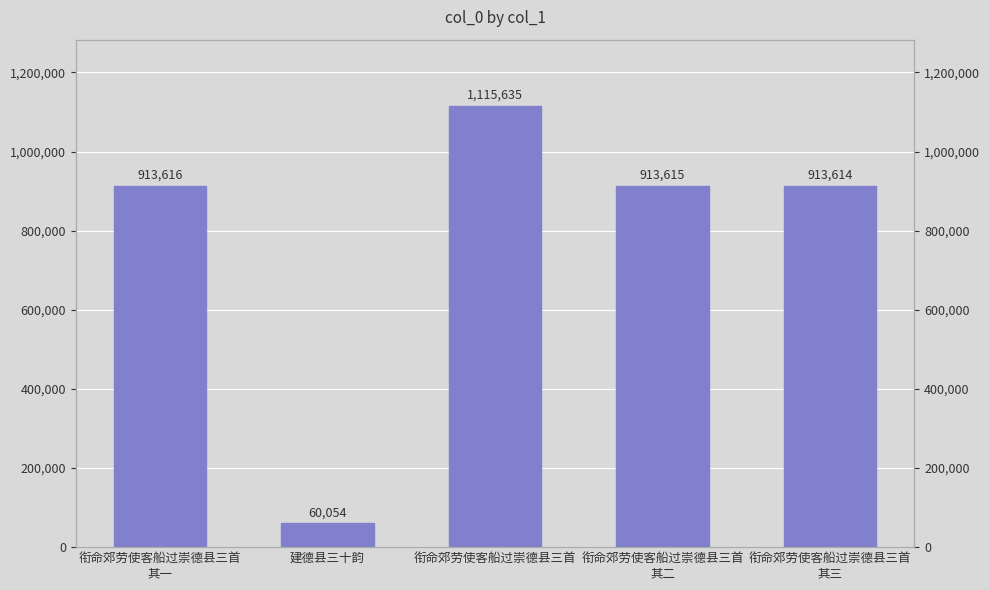

Reading right to left, list all the values displayed in this chart.

衔命郊劳使客船过崇德县三首
其三=913614	衔命郊劳使客船过崇德县三首
其二=913615	衔命郊劳使客船过崇德县三首=1115635	建德县三十韵=60054	衔命郊劳使客船过崇德县三首
其一=913616